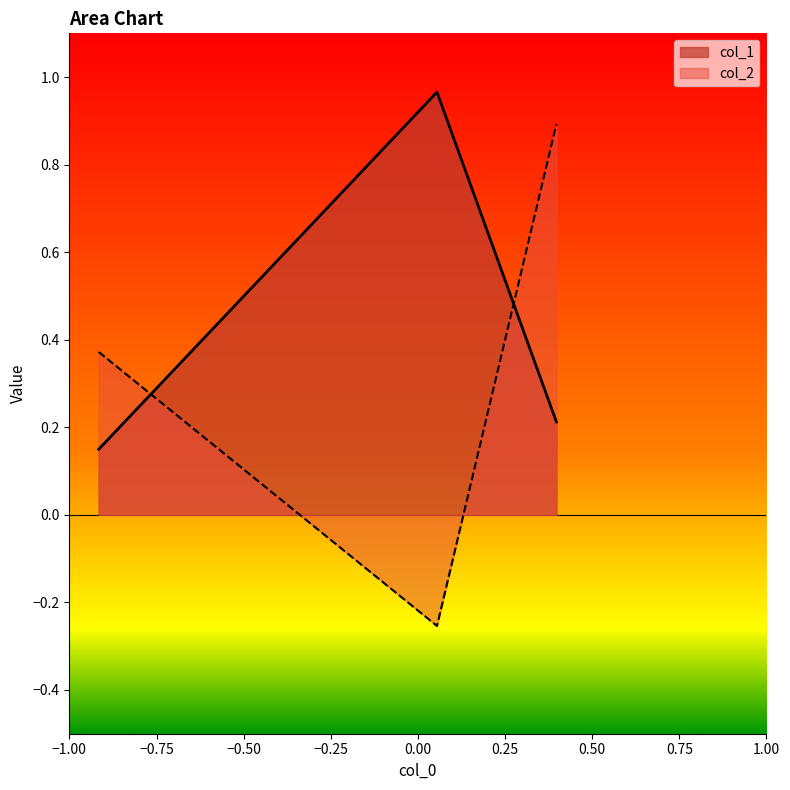

Which series has the largest range (max minus min)?

col_2